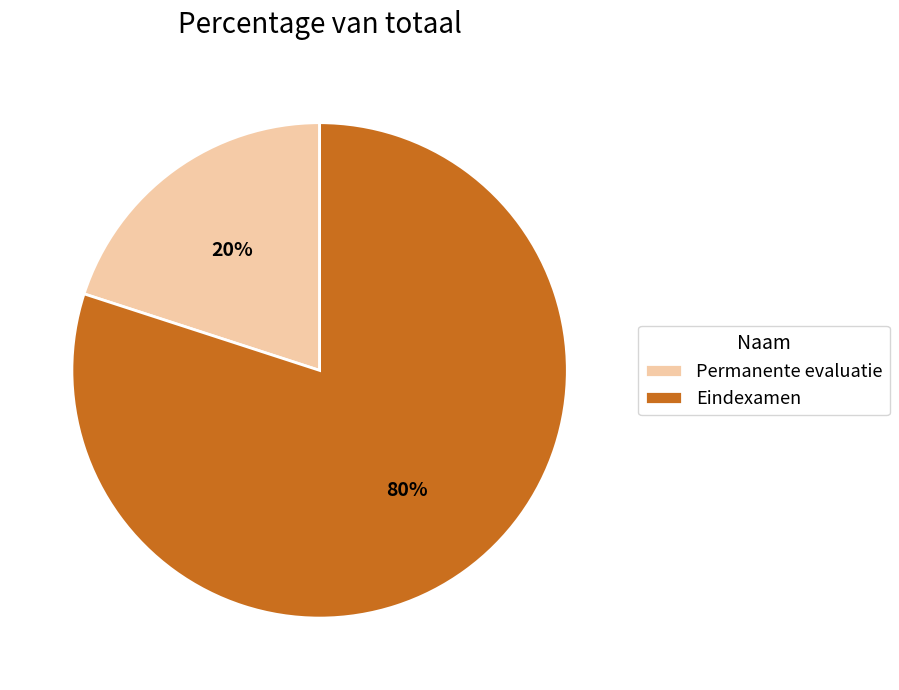

What is the ratio of the value at Eindexamen to the value at Permanente evaluatie?

4.0